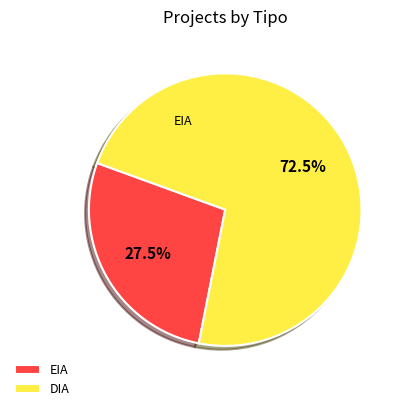

Does any single category account for the majority?

Yes